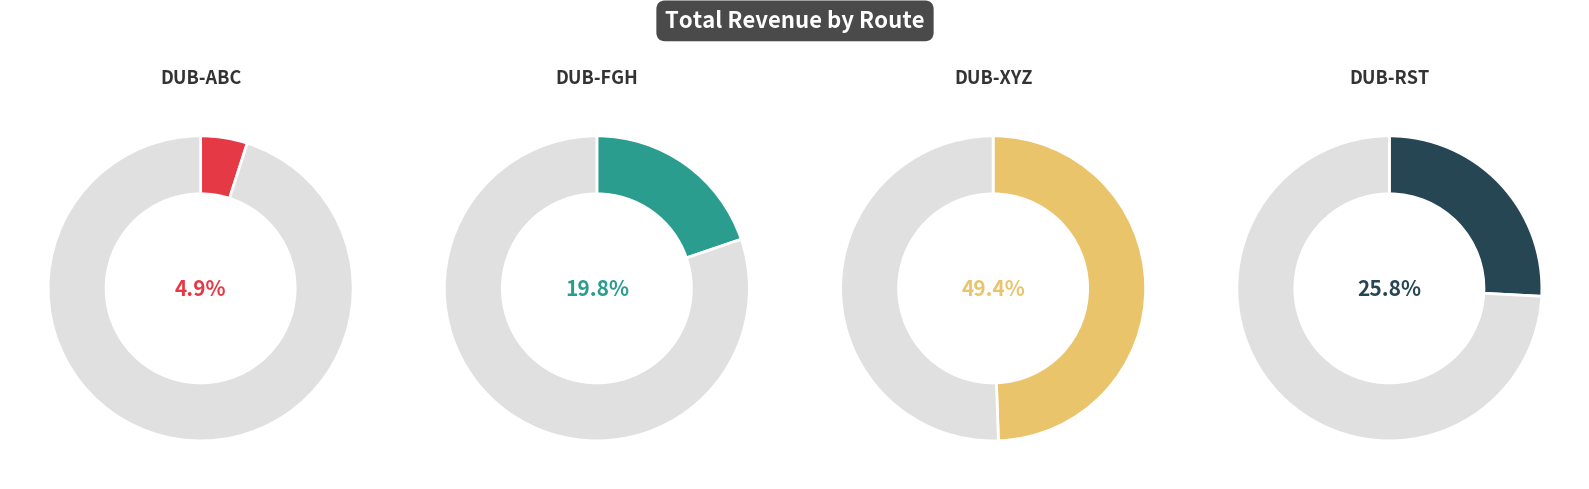

Rank the categories by value from highest to lowest.

DUB-XYZ, DUB-RST, DUB-FGH, DUB-ABC